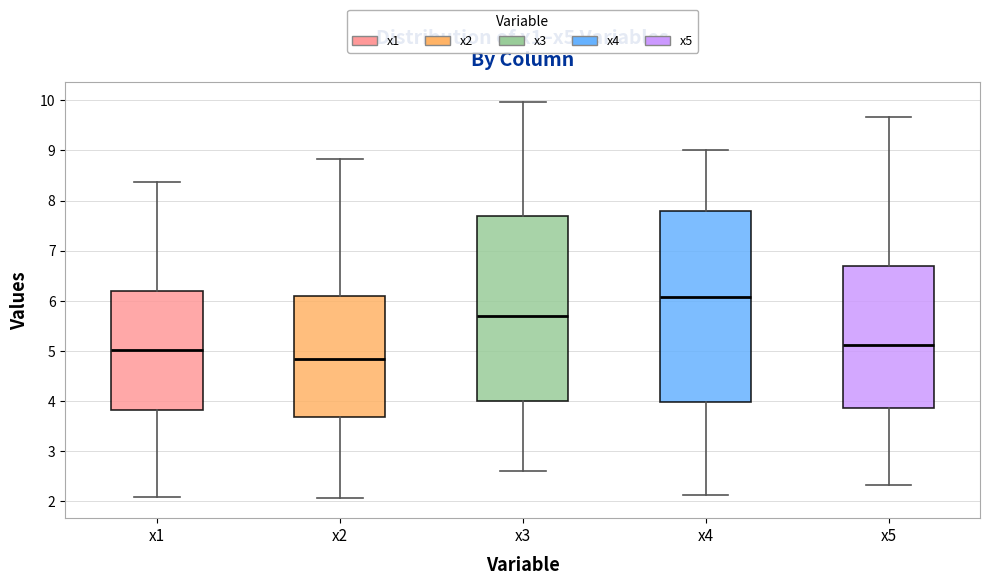

Reading left to right, transcribe this box plot: for each box, give where its median line is, the range the box spans, and where its two whiskers end, as read against the y-axis. The values are not printed on the chart, so give them approximately, as read against the axis.

x1: median 5.0, box 3.8 to 6.2, whiskers 2.1 to 8.4
x2: median 4.8, box 3.7 to 6.1, whiskers 2.1 to 8.8
x3: median 5.7, box 4.0 to 7.7, whiskers 2.6 to 10.0
x4: median 6.1, box 4.0 to 7.8, whiskers 2.1 to 9.0
x5: median 5.1, box 3.9 to 6.7, whiskers 2.3 to 9.7